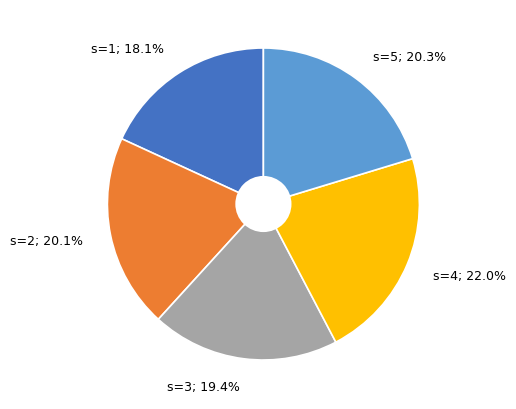

Is it true that s=2 is 7% of the pie?

False